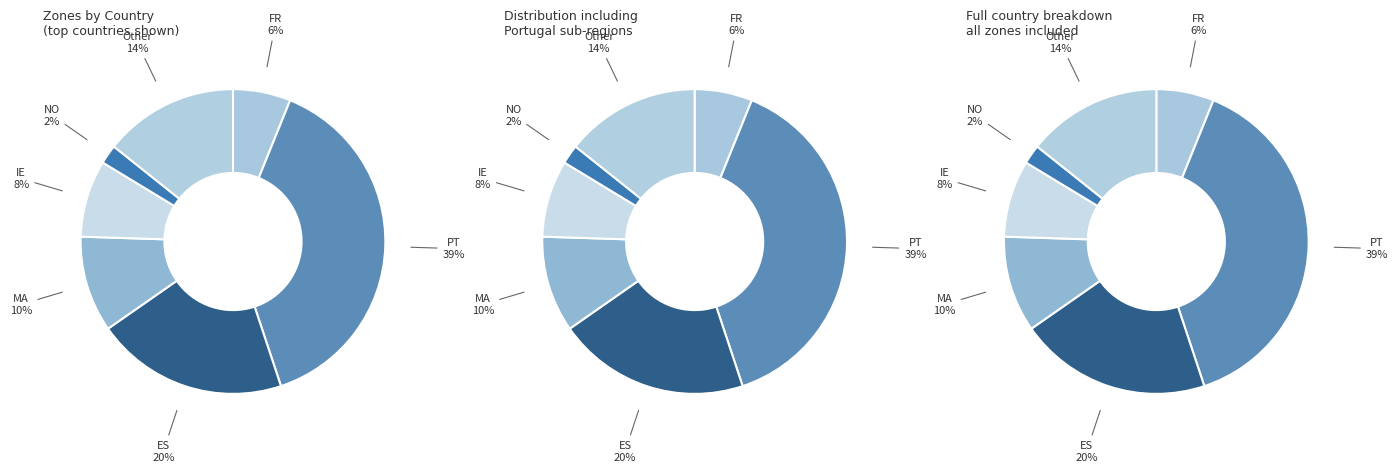

Between NO and FR, which is larger?

FR